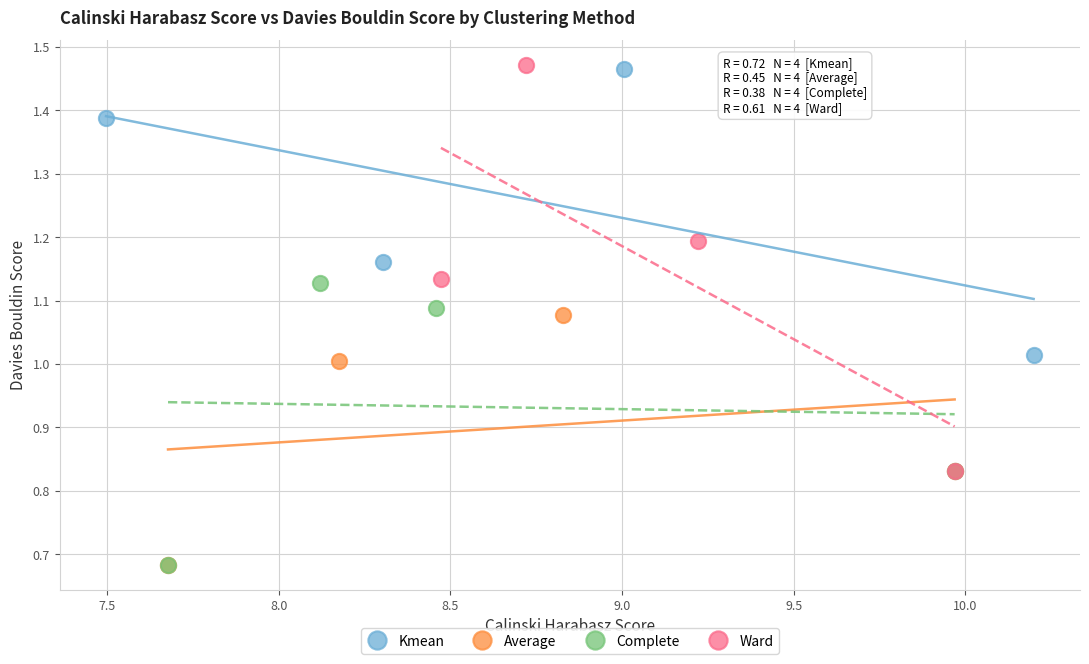

Which series has the largest Y range (max minus min)?

Ward